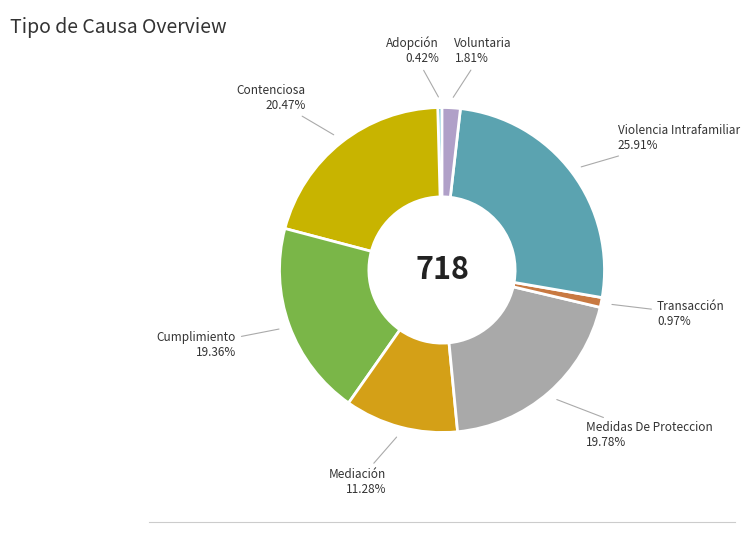

Approximately how many times larger is the value at Mediación compared to Cumplimiento?

0.6